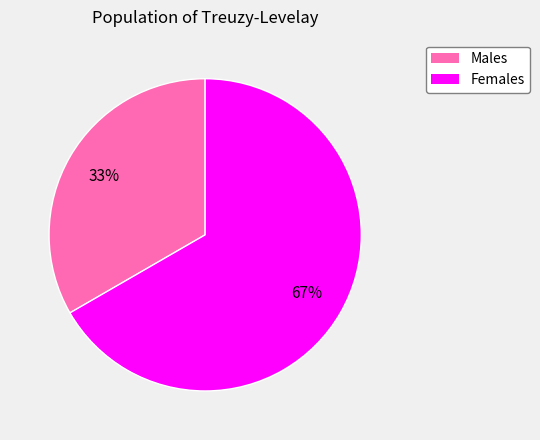

Does any single category account for the majority?

Yes